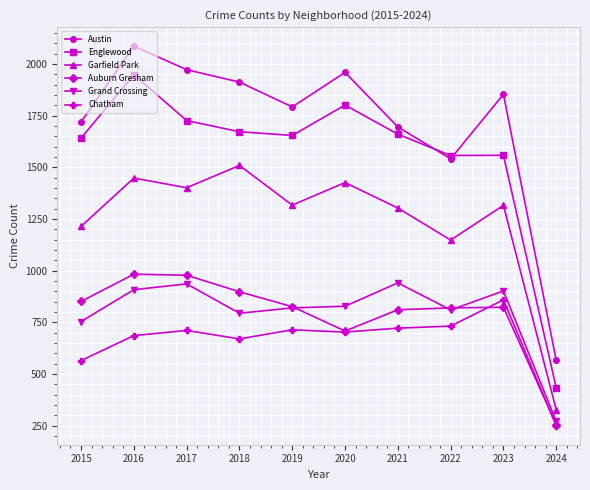

True or false: Grand Crossing and Garfield Park intersect in this chart.

False